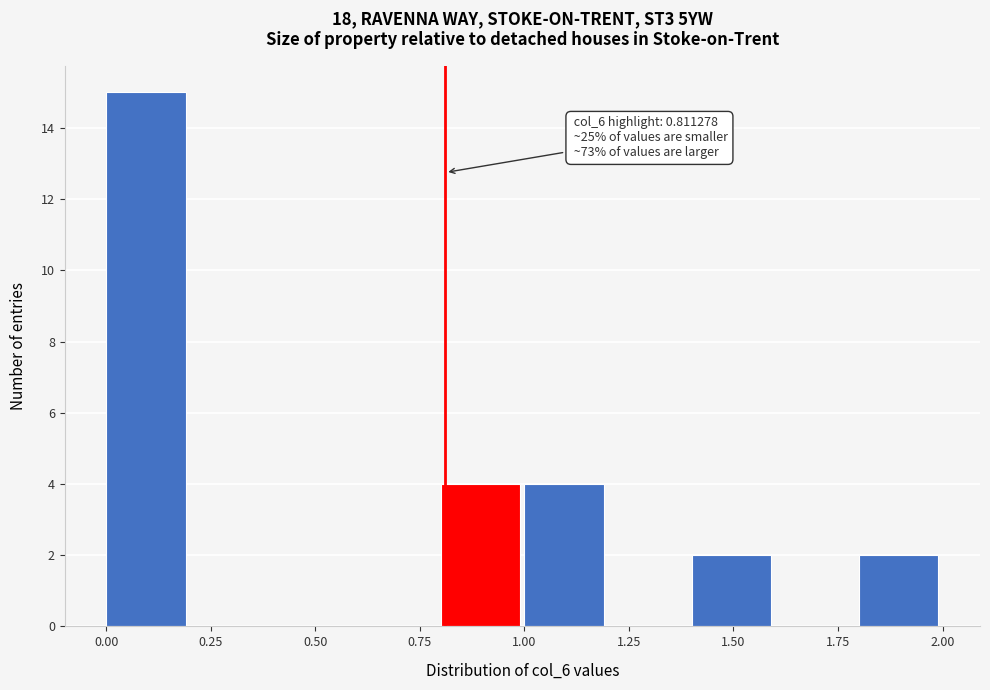

Which range on the x-axis has the tallest bar?

0.0 to 0.2